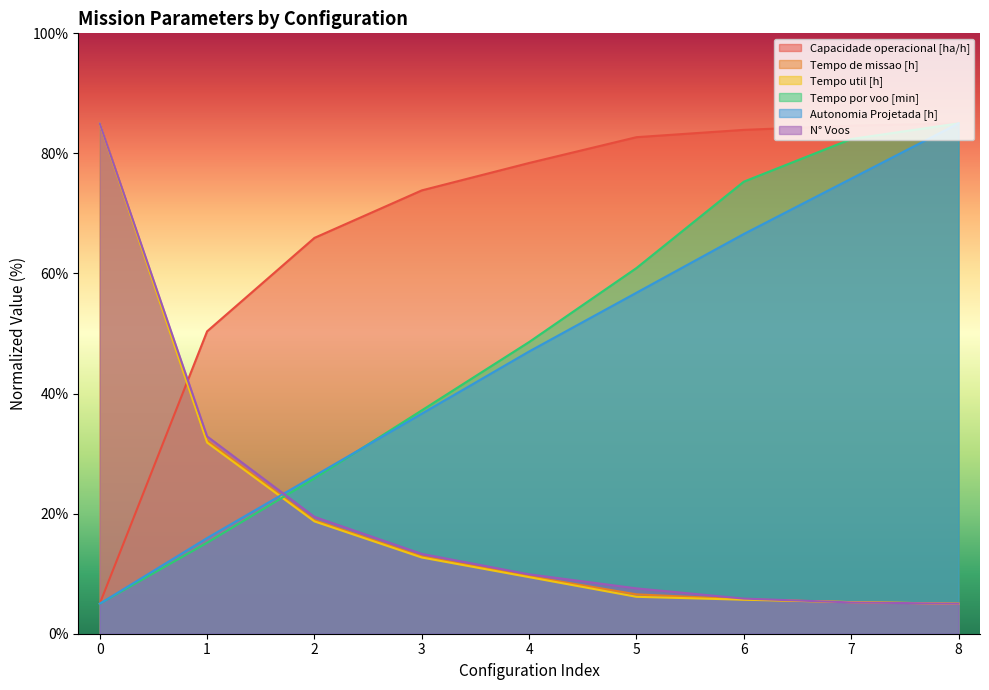

Reading left to right, list all the values displayed in this chart.

Capacidade operacional [ha/h]: 0=5.0	1=50.4	2=65.9	3=73.8	4=78.4	5=82.7	6=83.9	7=84.6	8=85.0
Tempo de missao [h]: 0=85.0	1=32.1	2=18.9	3=12.9	4=9.6	5=6.6	6=5.7	7=5.3	8=5.0
Tempo util [h]: 0=85.0	1=31.8	2=18.7	3=12.7	4=9.4	5=6.1	6=5.7	7=5.3	8=5.0
Tempo por voo [min]: 0=5.0	1=15.2	2=25.9	3=37.2	4=48.6	5=60.9	6=75.3	7=82.4	8=85.0
Autonomia Projetada [h]: 0=5.0	1=15.9	2=26.3	3=36.7	4=47.0	5=56.8	6=66.6	7=75.8	8=85.0
N° Voos: 0=85.0	1=32.9	2=19.5	3=13.3	4=9.9	5=7.6	6=5.9	7=5.2	8=5.0